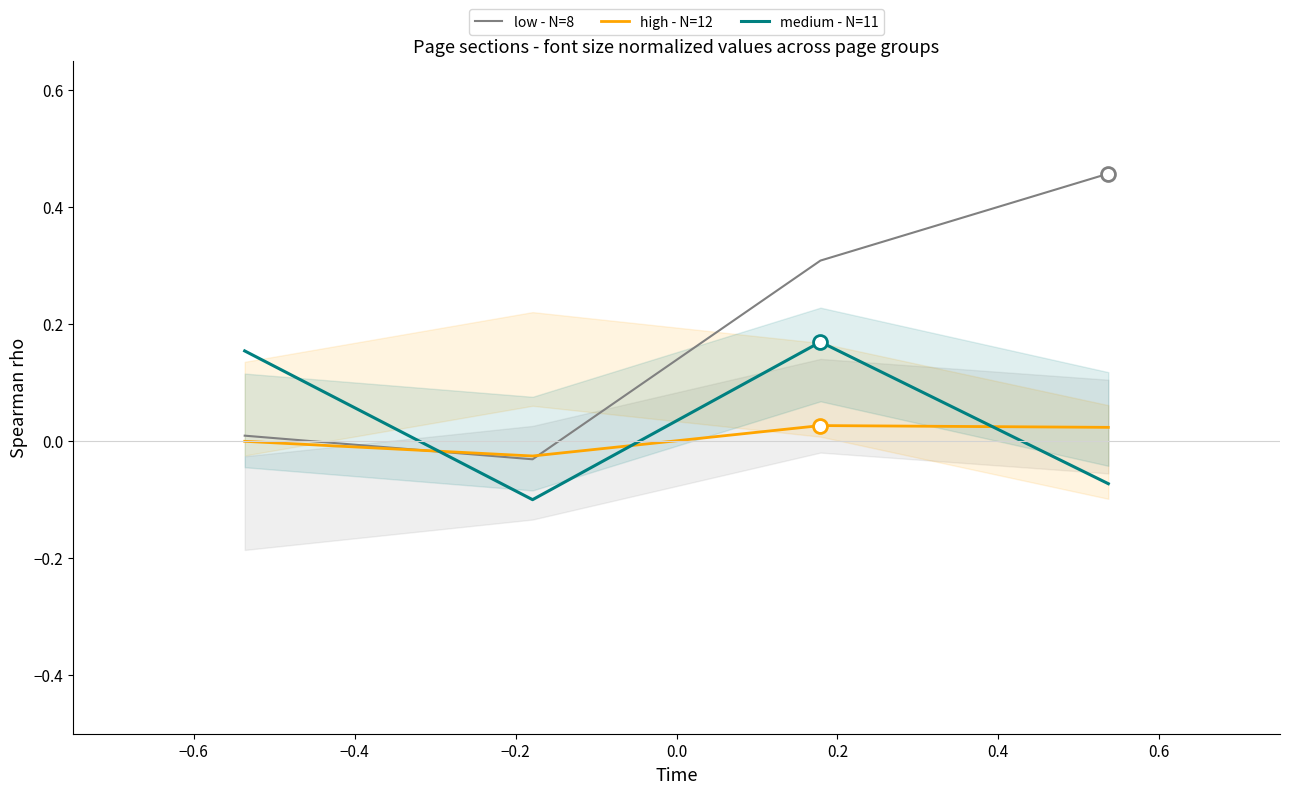

How many intersections are there between medium - N=11 and high - N=12?

3